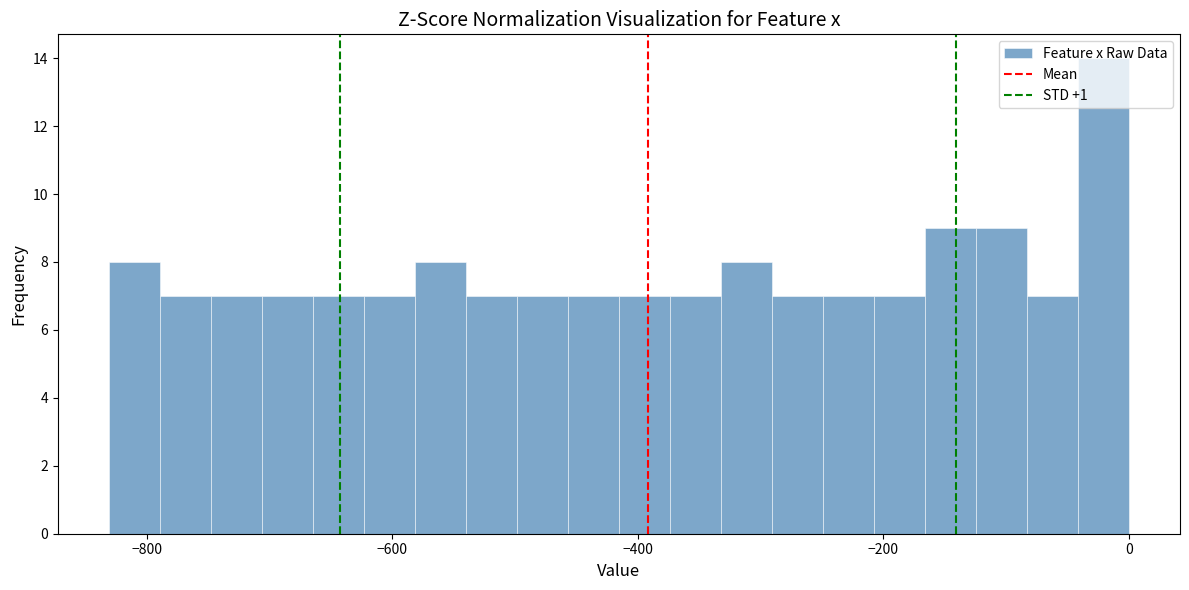

Around what value on the x-axis is the tallest bar? Give the approximate position of its centre, as read against the axis.

-20